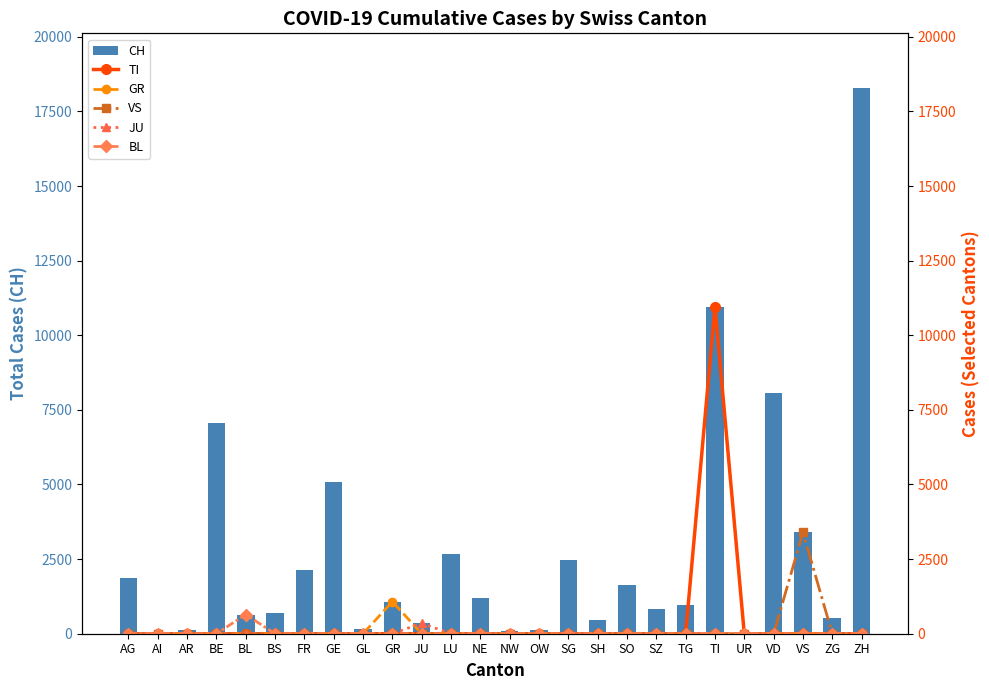

Is the value of JU at AR greater than the value of TI at BL?

No